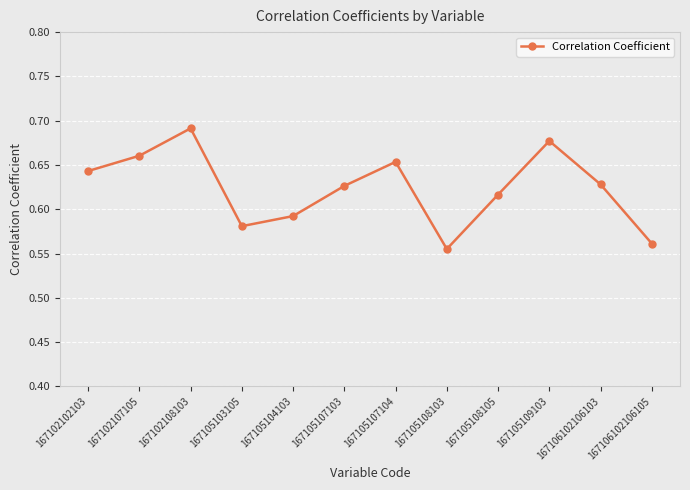

What is the sum of the values at 167105107104 and 167105107103?

1.3